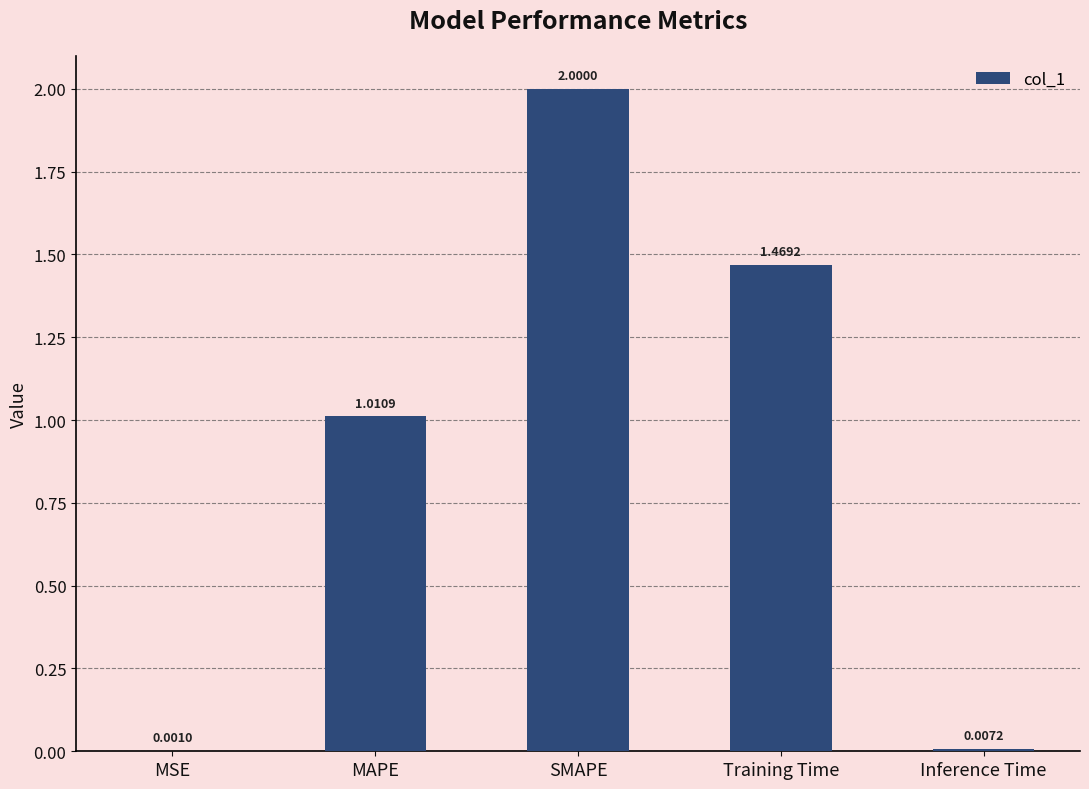

What is the average value?

0.9